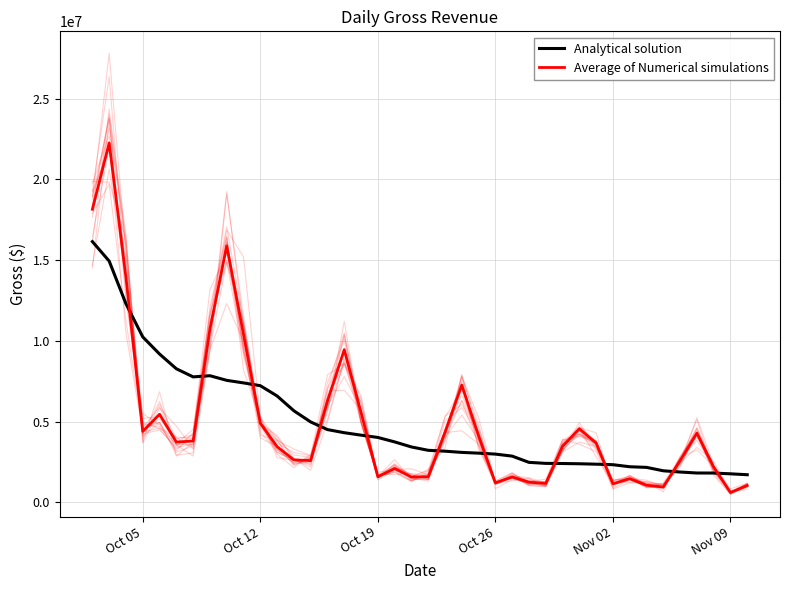

How many times do Analytical solution and Average of Numerical simulations cross each other?

11